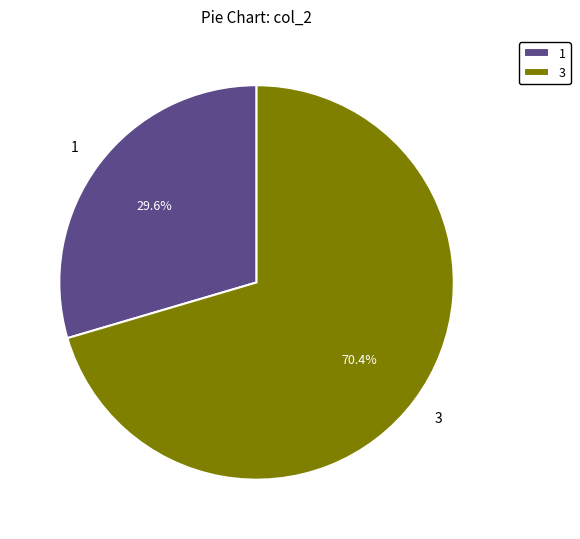

What percentage is NOT represented by 3?

29.6%